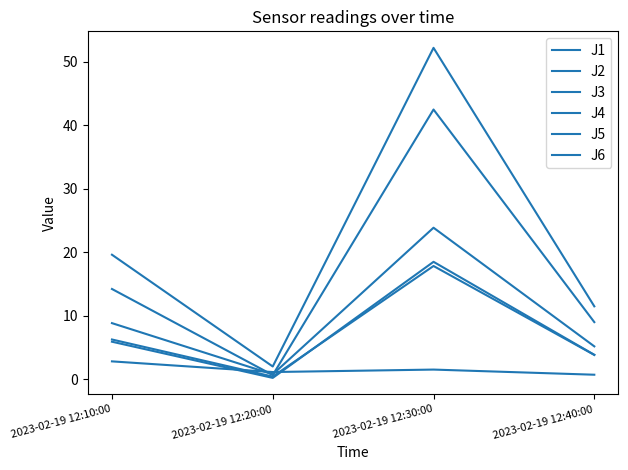

How many lines are shown in the chart?

6